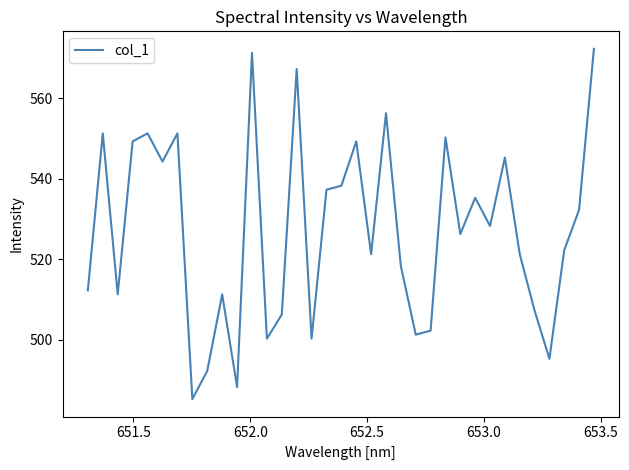

What is the difference between the maximum and minimum values?

87.0